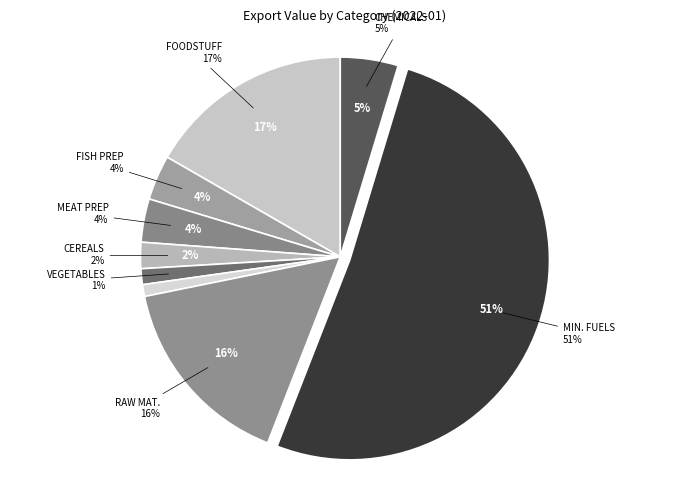

To the nearest percent, what is the average slice percentage?

11%